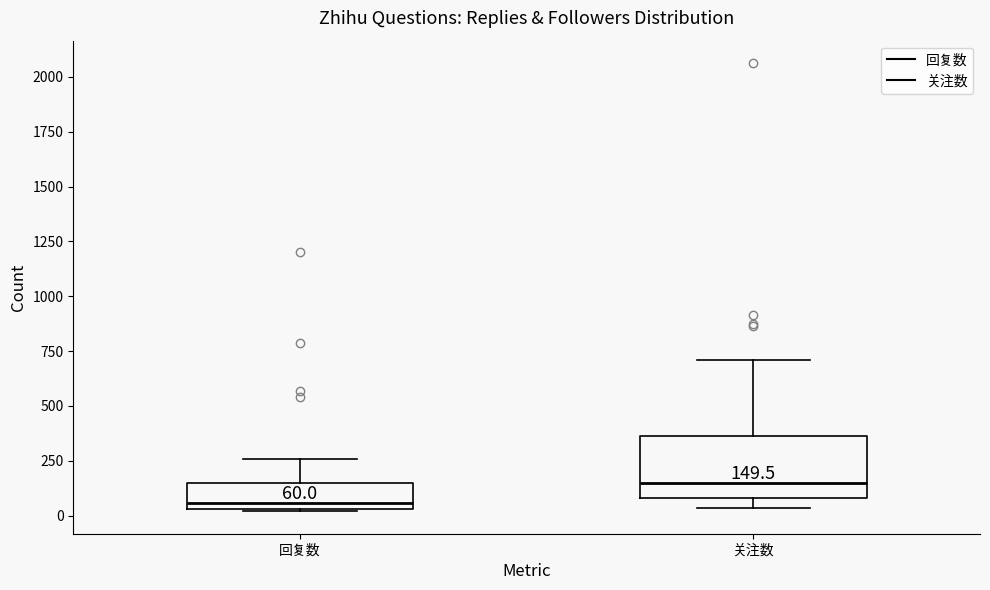

Which box's median line is the lowest?

回复数